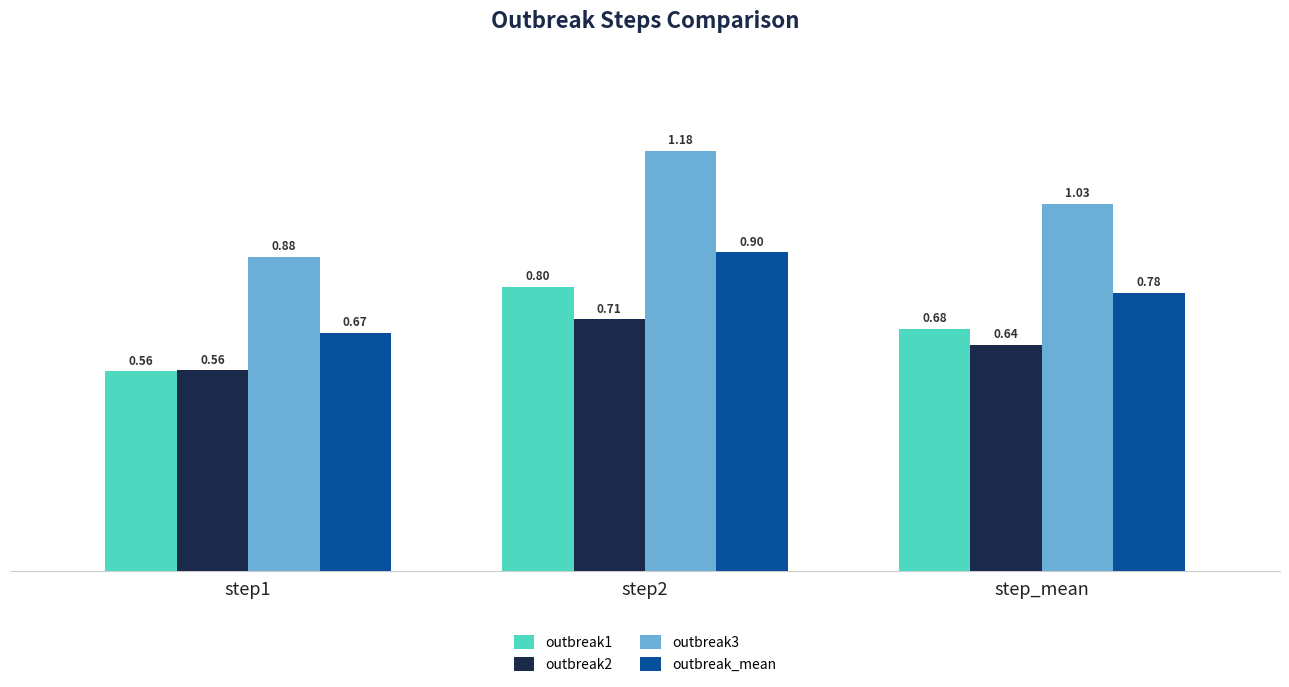

At how many categories does at least one series exceed 1?

2